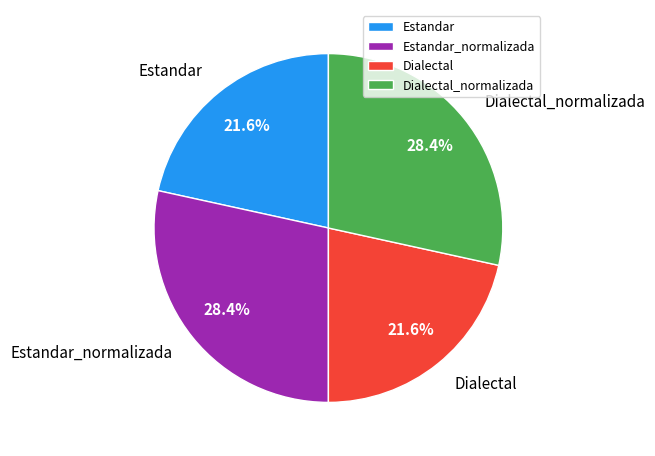

What percentage do Estandar and Estandar_normalizada together represent?

50.0%